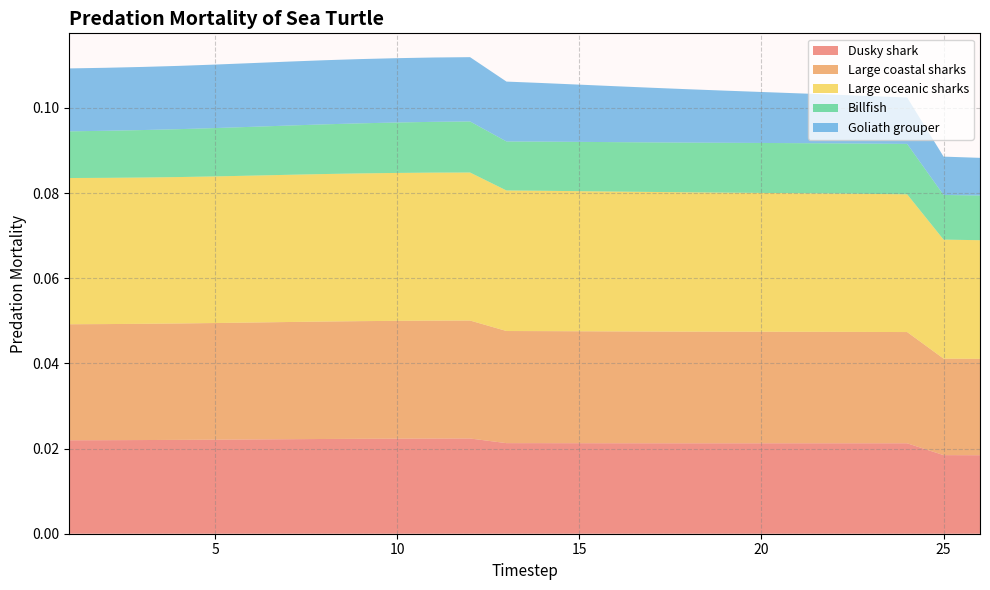

Does the chart have visible grid lines?

Yes